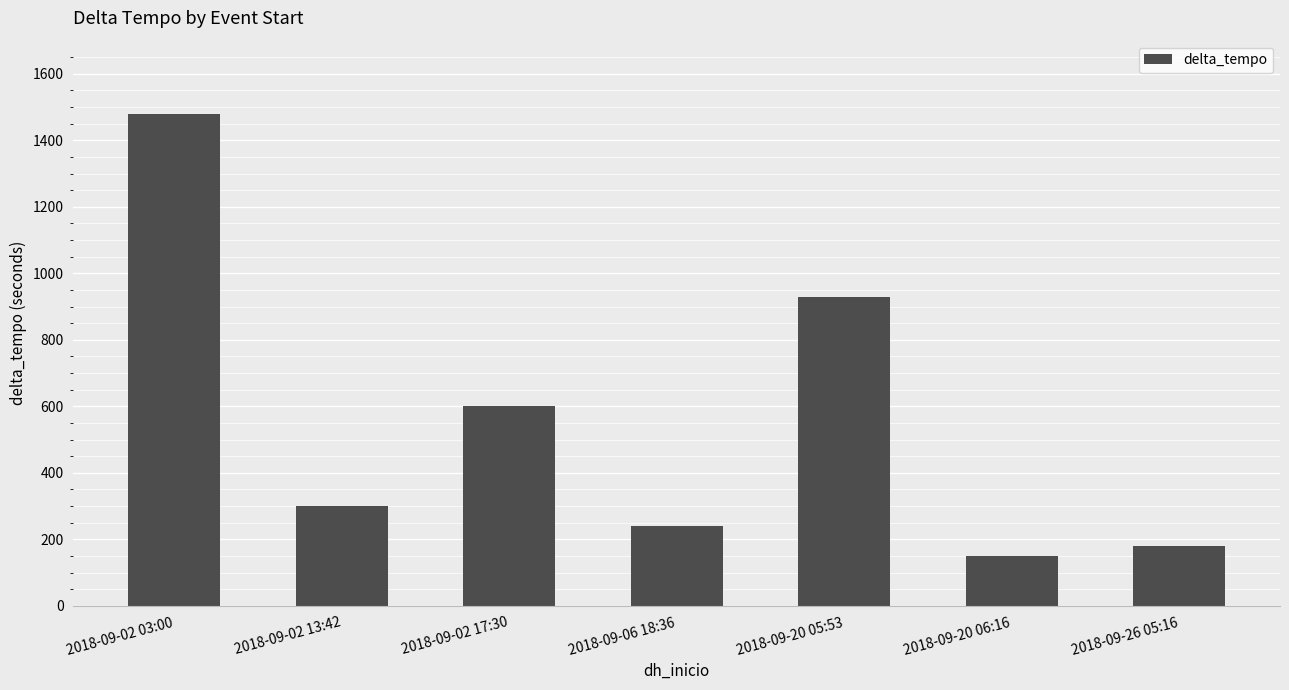

What is the difference between the values at 2018-09-20 06:16 and 2018-09-20 05:53?

780